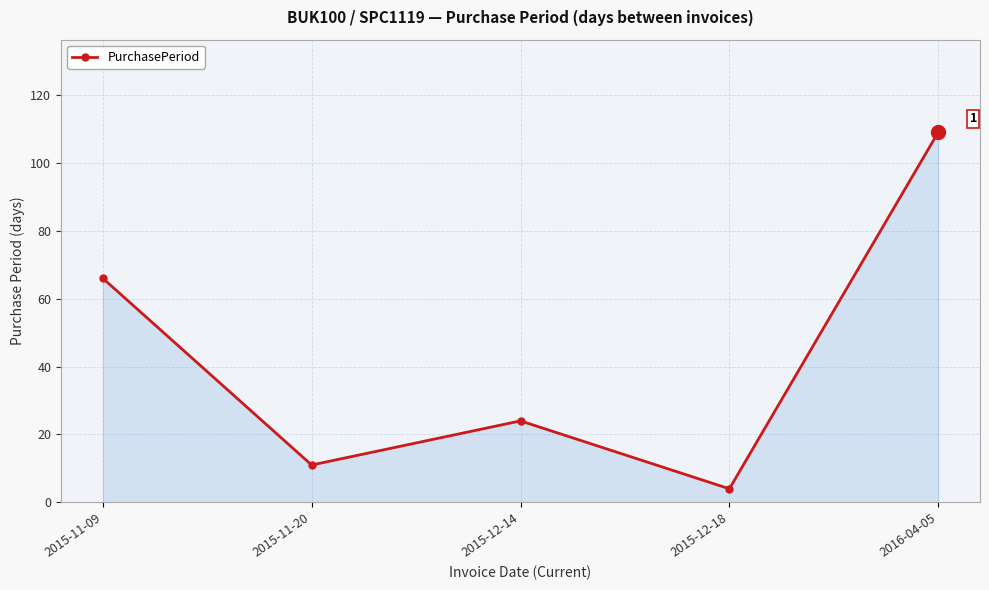

Where is the first local minimum?

2015-11-20